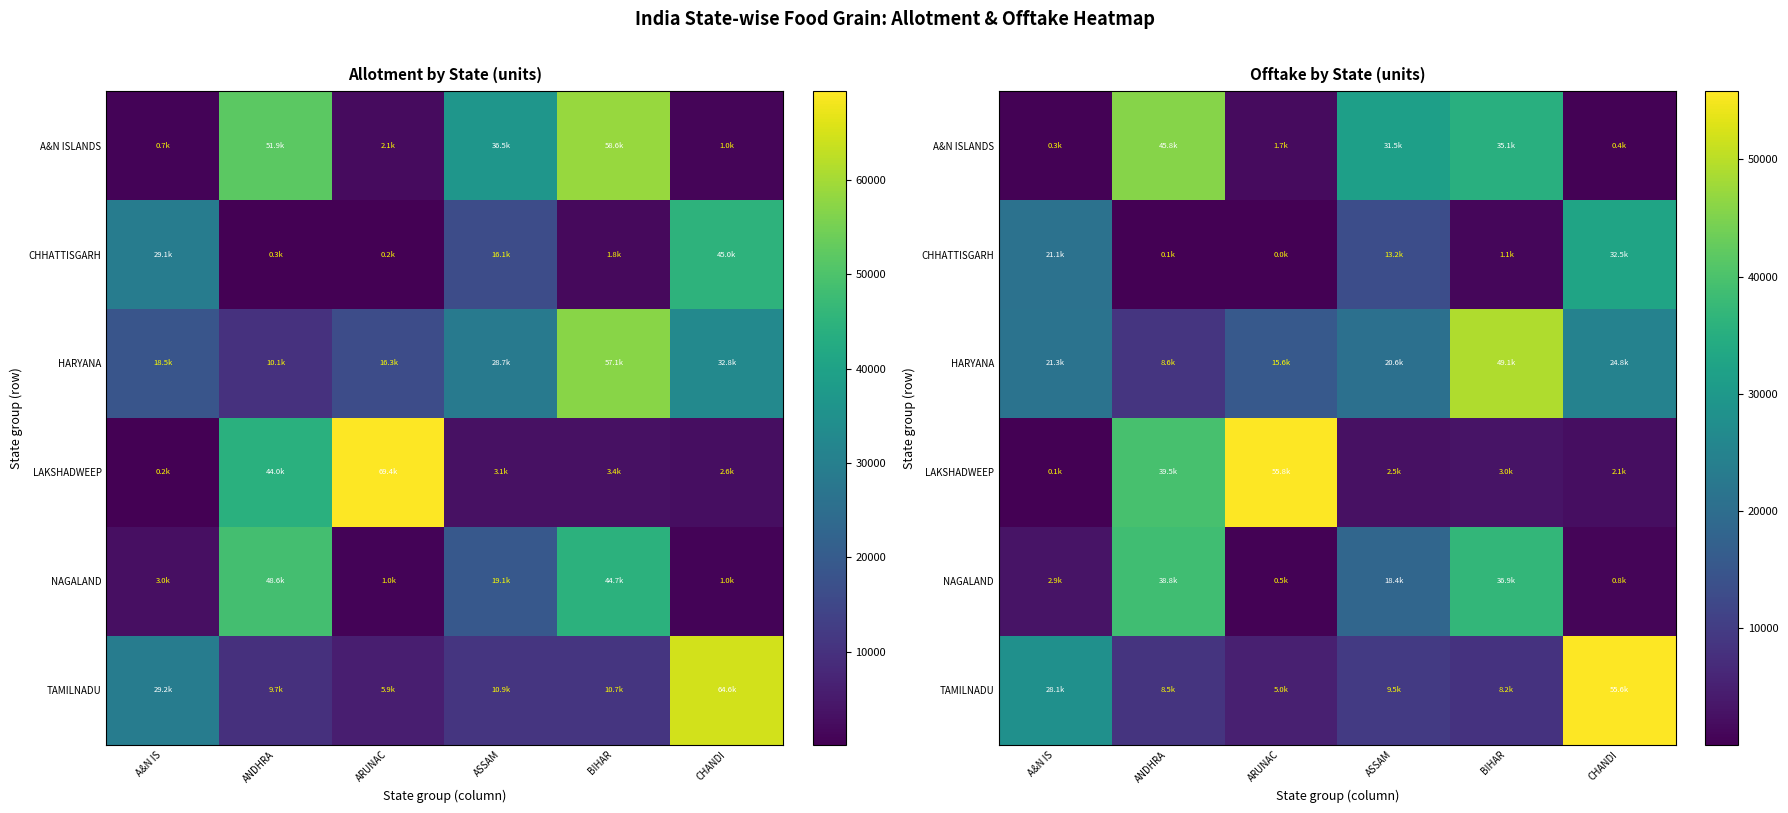

Between ANDHRA and ASSAM, which is larger?

ANDHRA